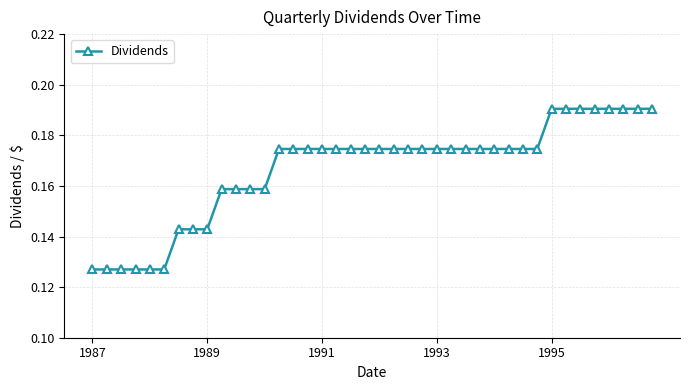

What is the sum of all values?

6.7